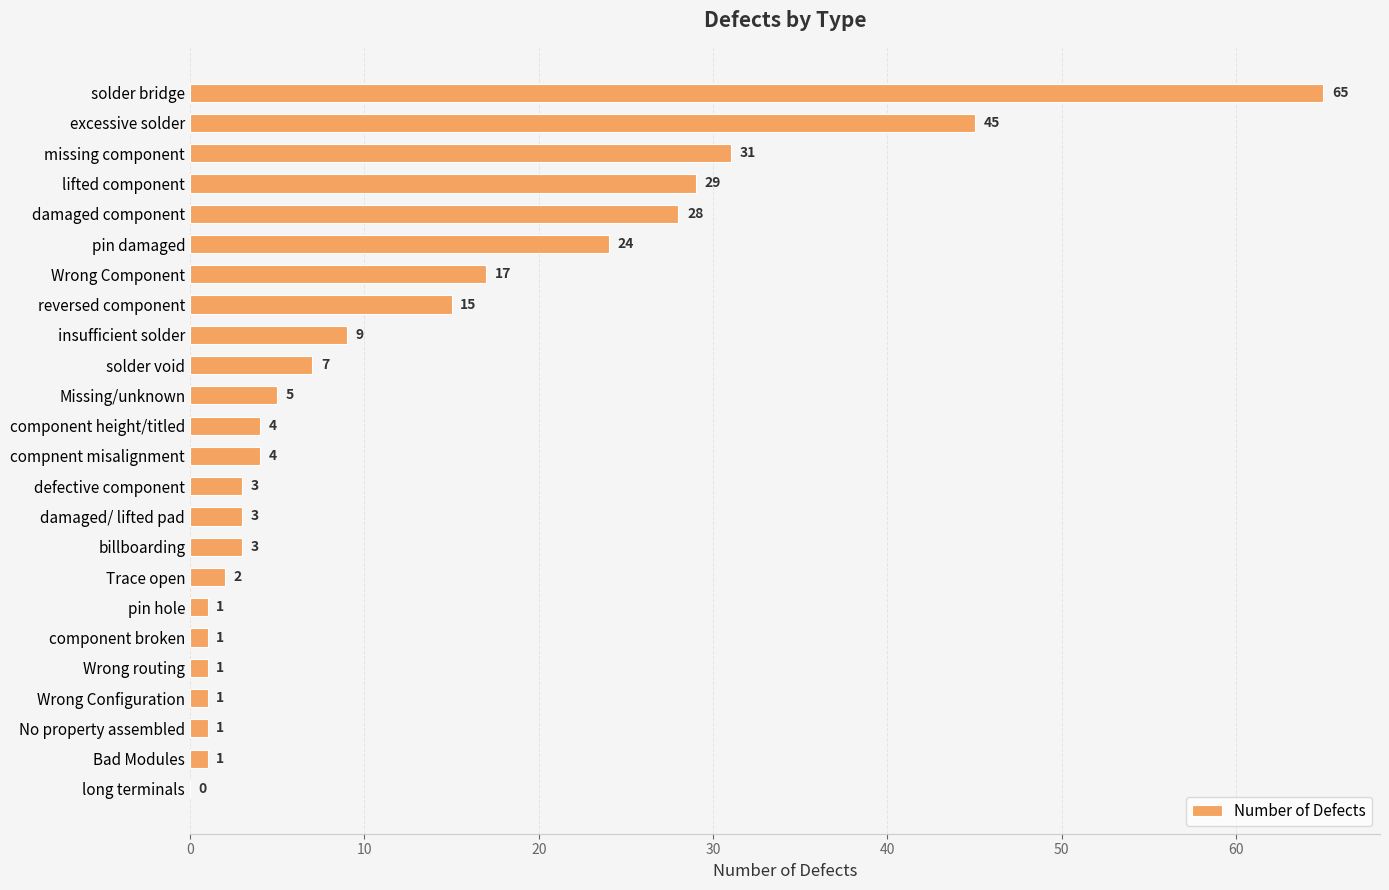

Count the number of categories in the chart.

24